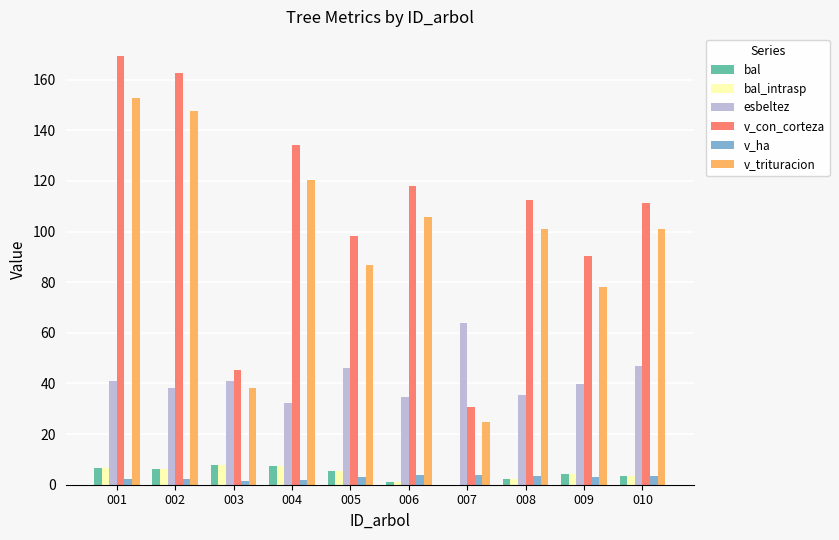

Which series changed the most between 002 and 003?

v_con_corteza